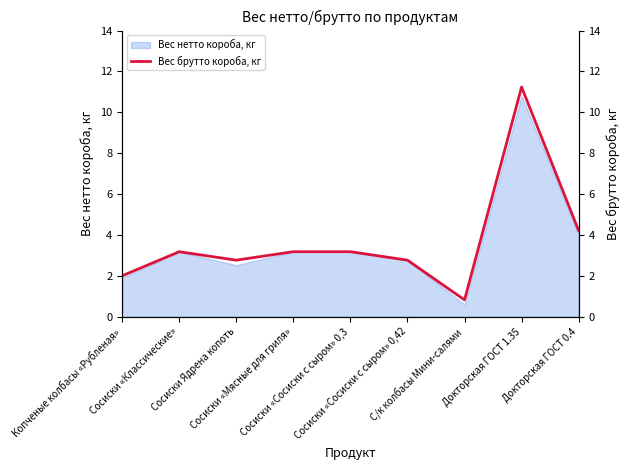

What position from the right is Копченые колбасы «Рубленая»?

9